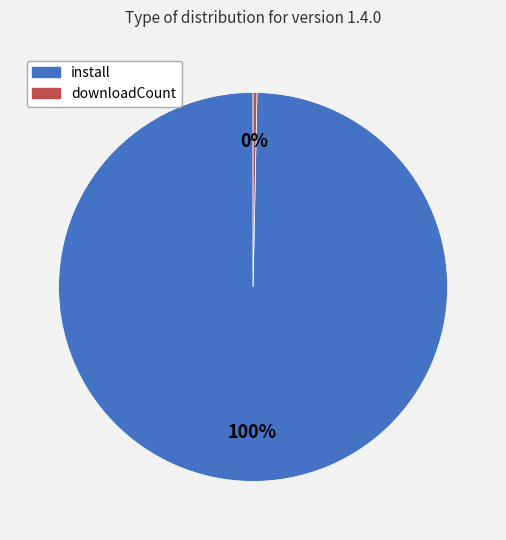

Approximately how many times larger is the value at install compared to downloadCount?

311.5